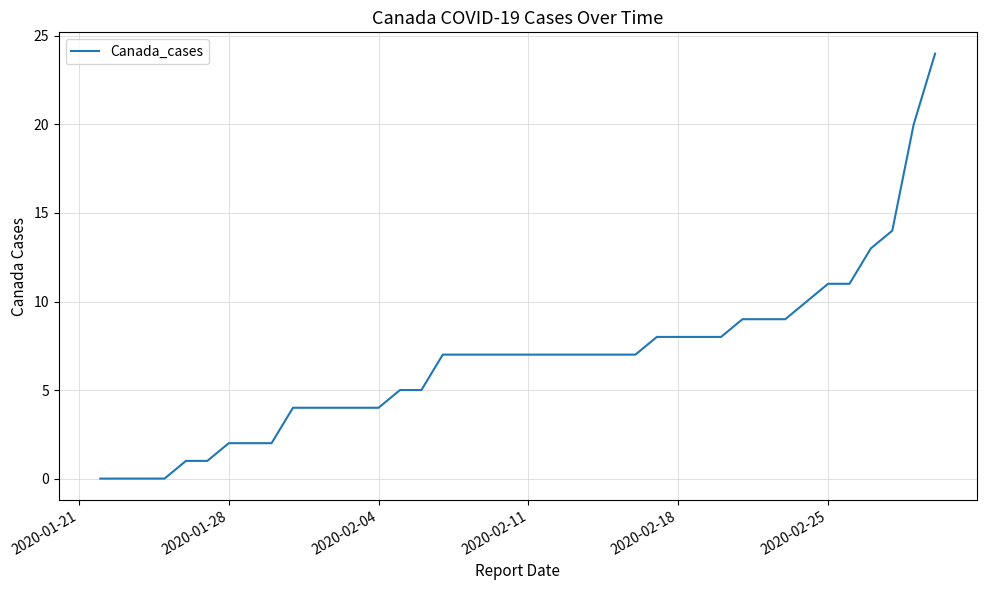

How many lines are shown in the chart?

1